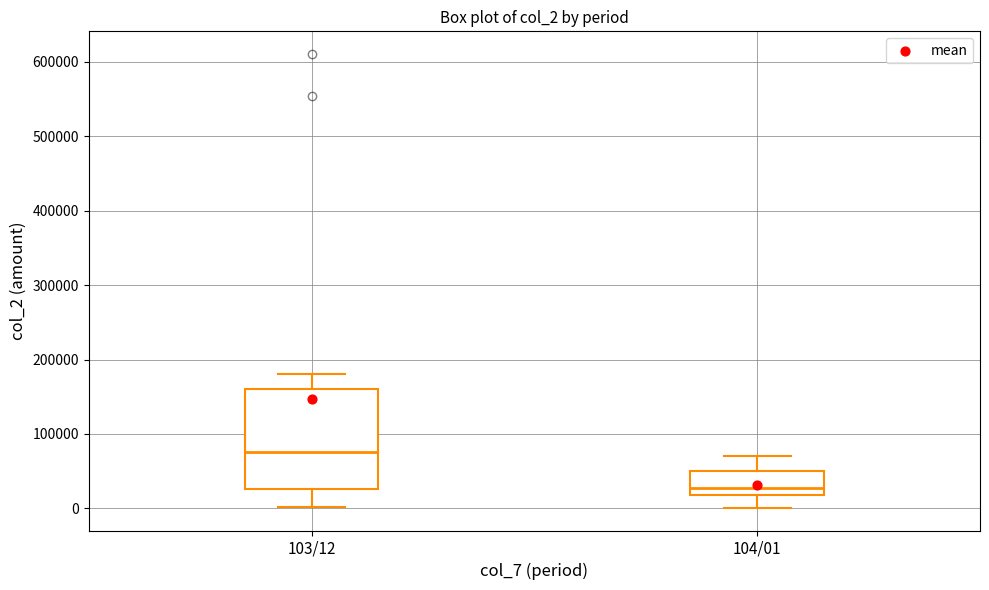

Reading left to right, read every box against the y-axis: the position of its median line, the range the box covers, and the ends of its whiskers. The values are not printed on the chart, so give them approximately, as read against the axis.

103/12: median 80000, box 30000 to 160000, whiskers 0 to 180000
104/01: median 30000, box 20000 to 50000, whiskers 0 to 70000